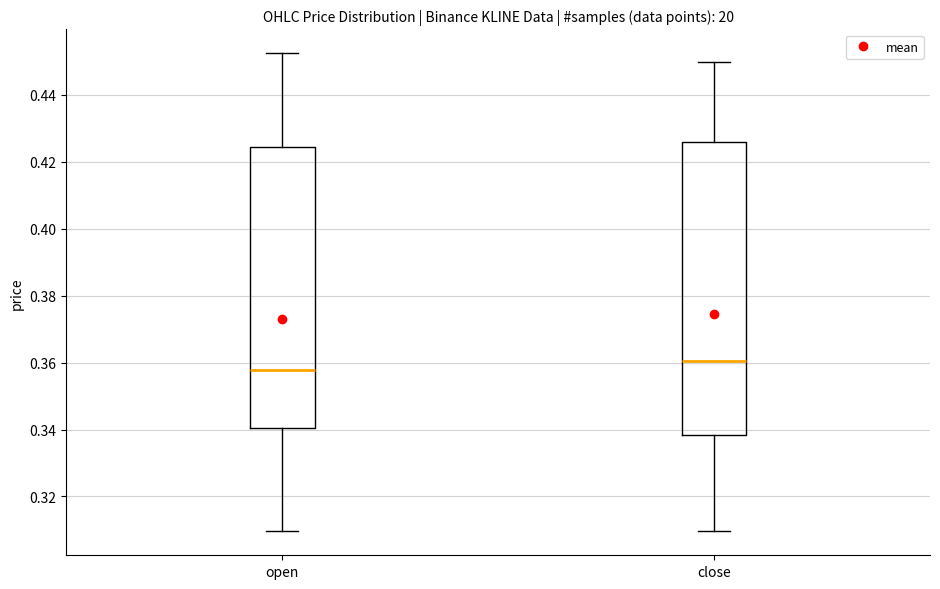

Which box's median line is the highest?

close